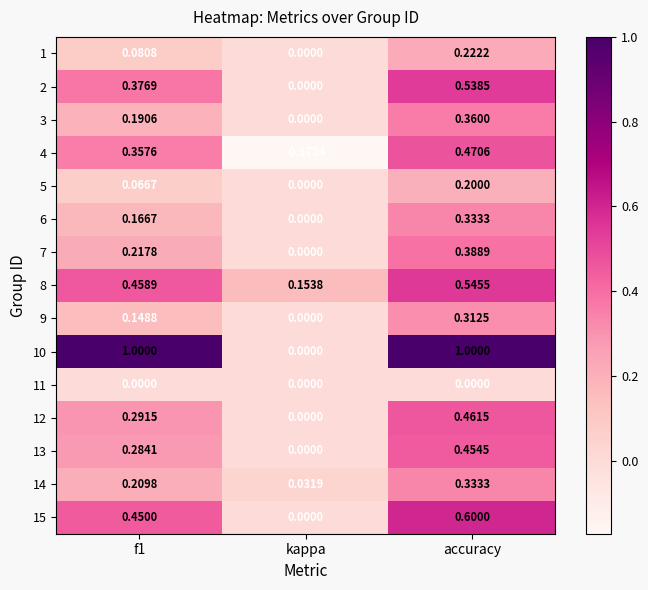

Where is 9 nearest to the value 0?

kappa